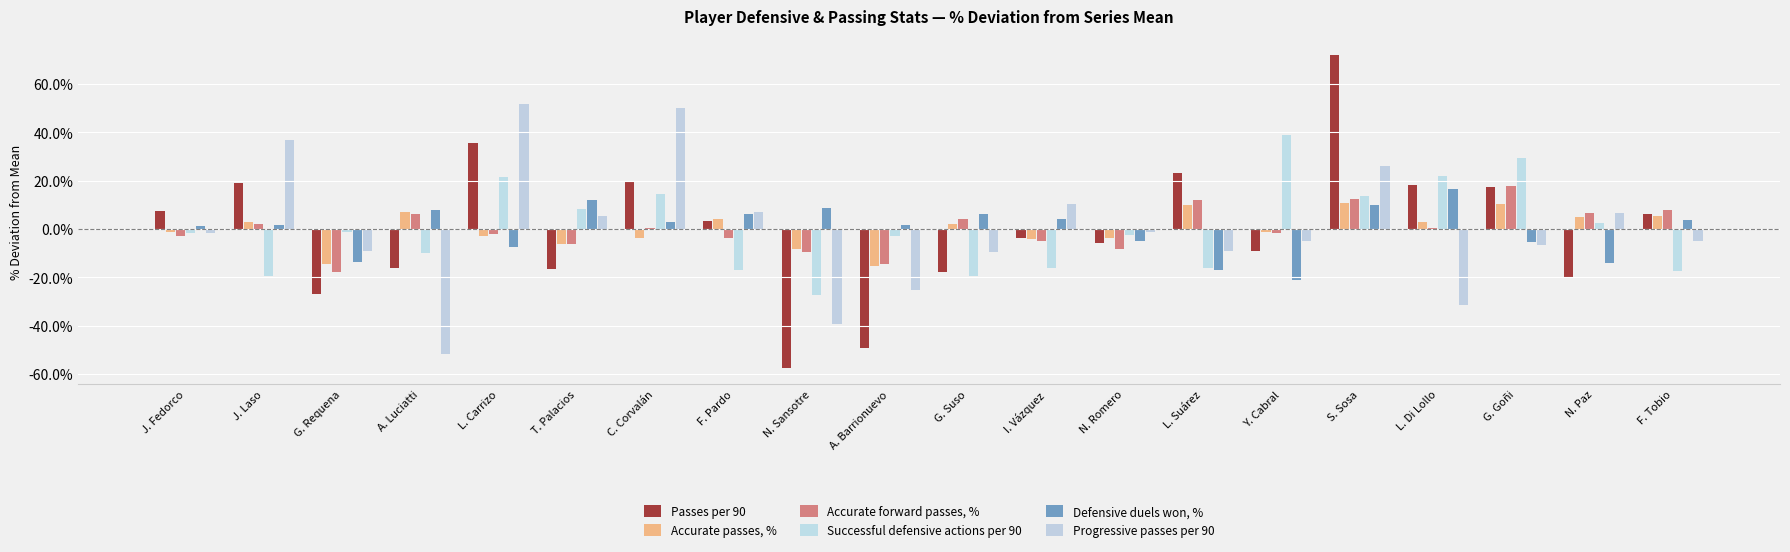

How many data points does each series have?

20